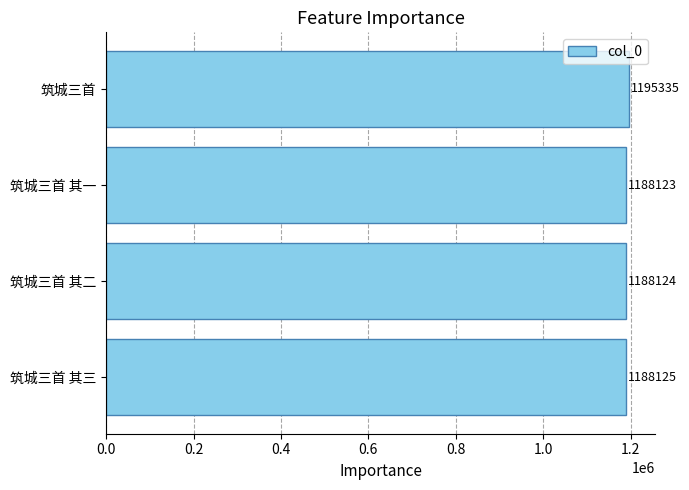

True or false: the data shows 269405 at 筑城三首 其二.

False